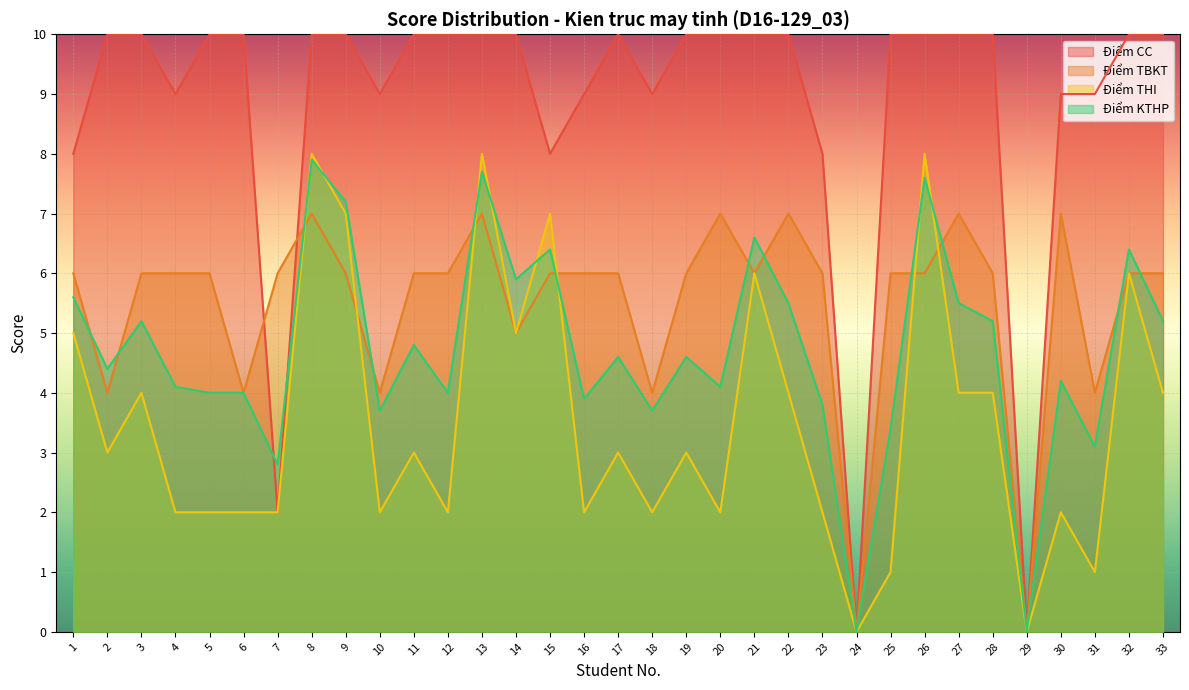

How many Điểm TBKT values are between 6 and 7?

25